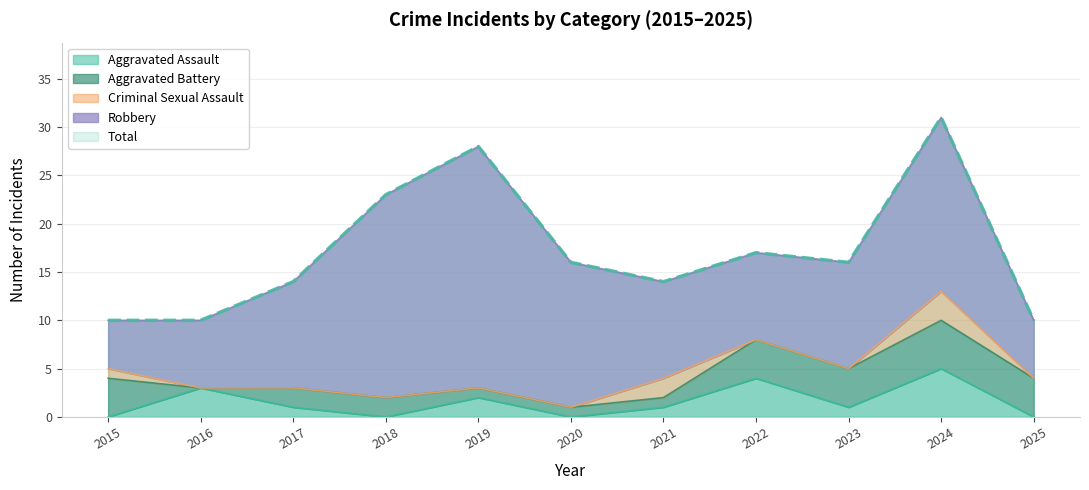

True or false: Aggravated Battery has more than 1 points higher than both neighbors.

False